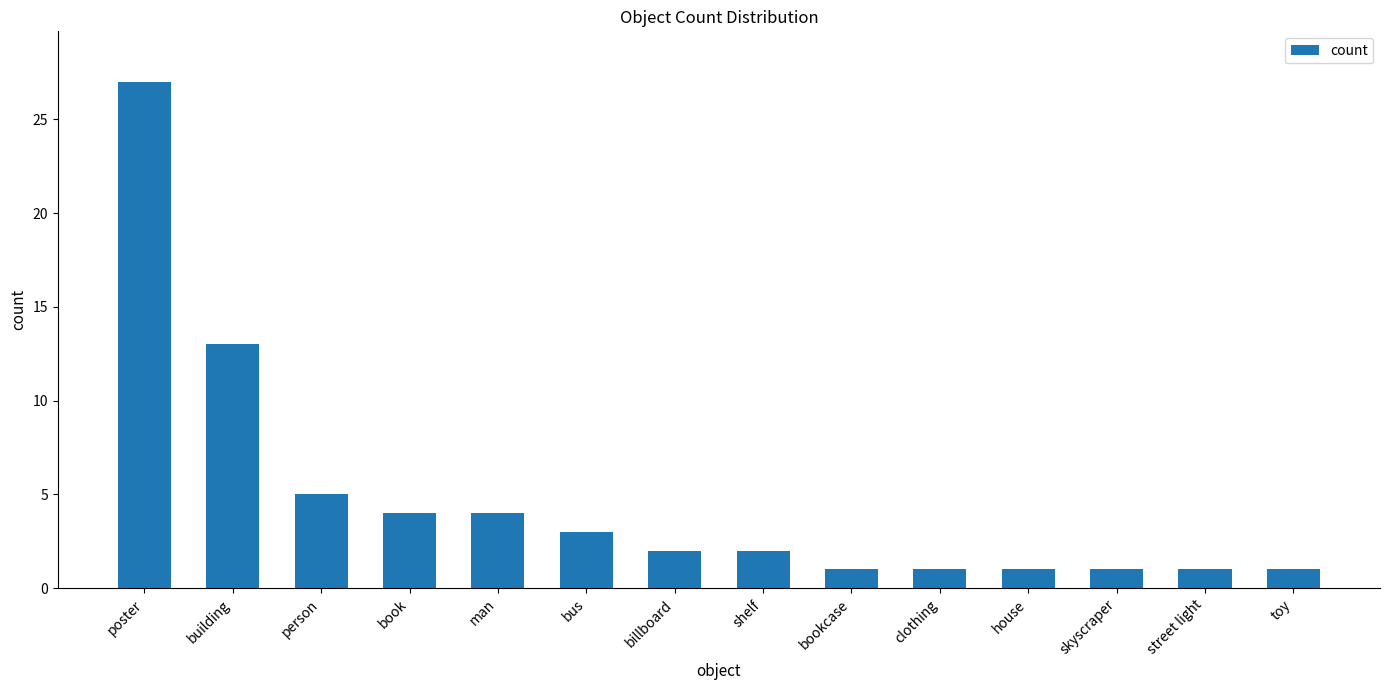

Reading right to left, transcribe all the data shown in this chart.

1	1	1	1	1	1	2	2	3	4	4	5	13	27